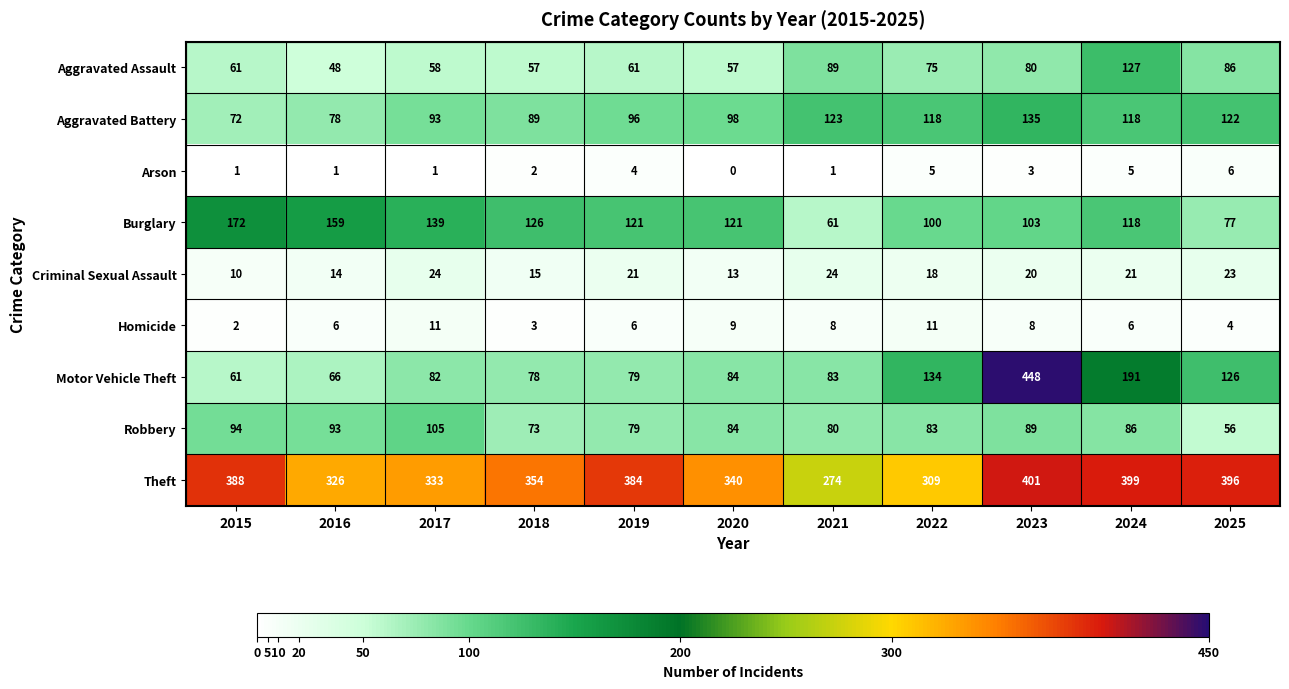

What is the total value across all series at 2019?

851